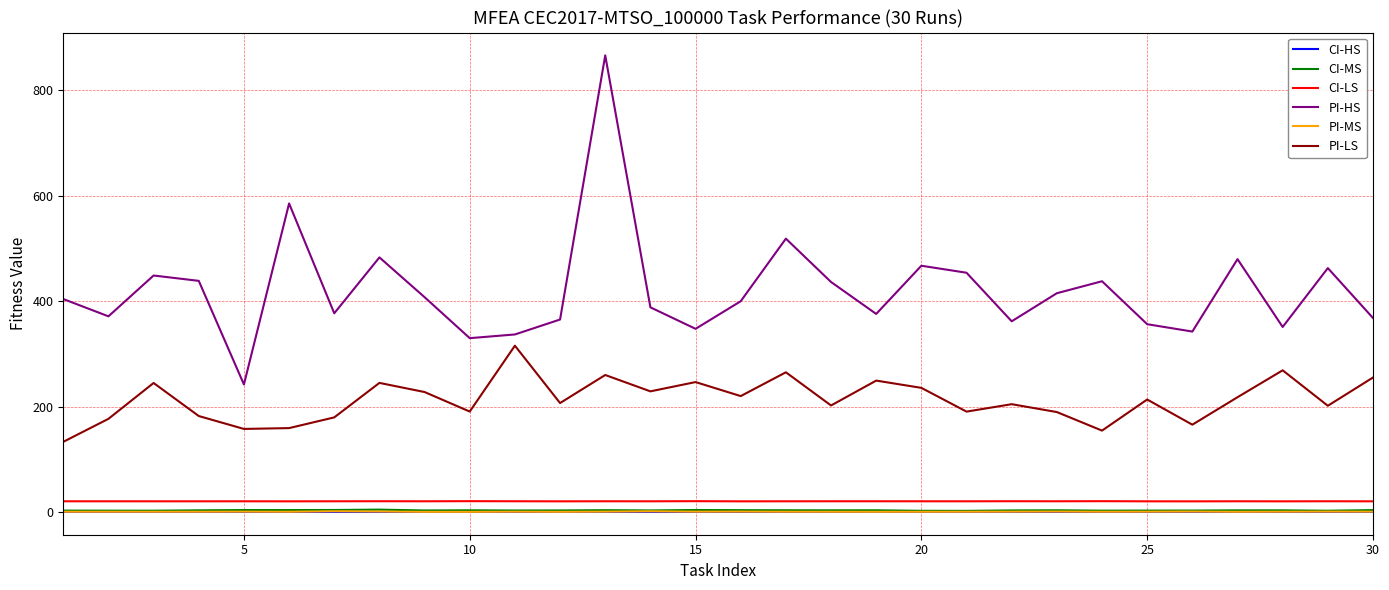

Which series has the largest total across all categories?

PI-HS